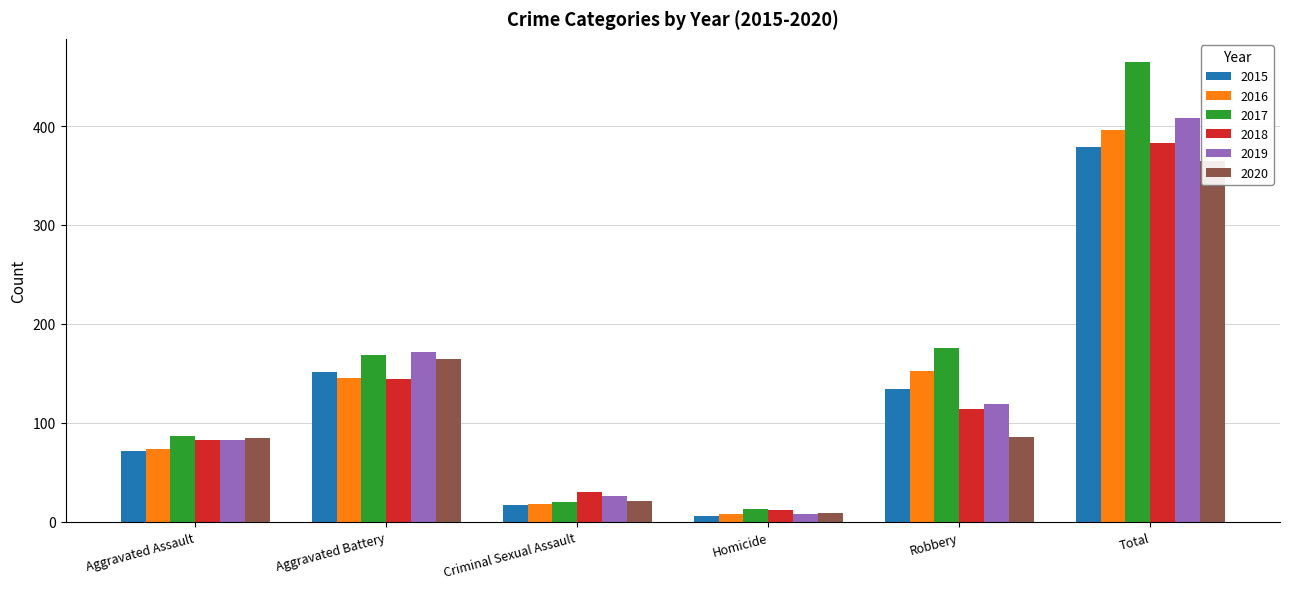

Reading left to right, what are all the values shown in this chart?

2015: Aggravated Assault=71	Aggravated Battery=151	Criminal Sexual Assault=17	Homicide=6	Robbery=134	Total=379
2016: Aggravated Assault=73	Aggravated Battery=145	Criminal Sexual Assault=18	Homicide=8	Robbery=152	Total=396
2017: Aggravated Assault=87	Aggravated Battery=169	Criminal Sexual Assault=20	Homicide=13	Robbery=176	Total=465
2018: Aggravated Assault=83	Aggravated Battery=144	Criminal Sexual Assault=30	Homicide=12	Robbery=114	Total=383
2019: Aggravated Assault=83	Aggravated Battery=172	Criminal Sexual Assault=26	Homicide=8	Robbery=119	Total=408
2020: Aggravated Assault=85	Aggravated Battery=164	Criminal Sexual Assault=21	Homicide=9	Robbery=86	Total=365